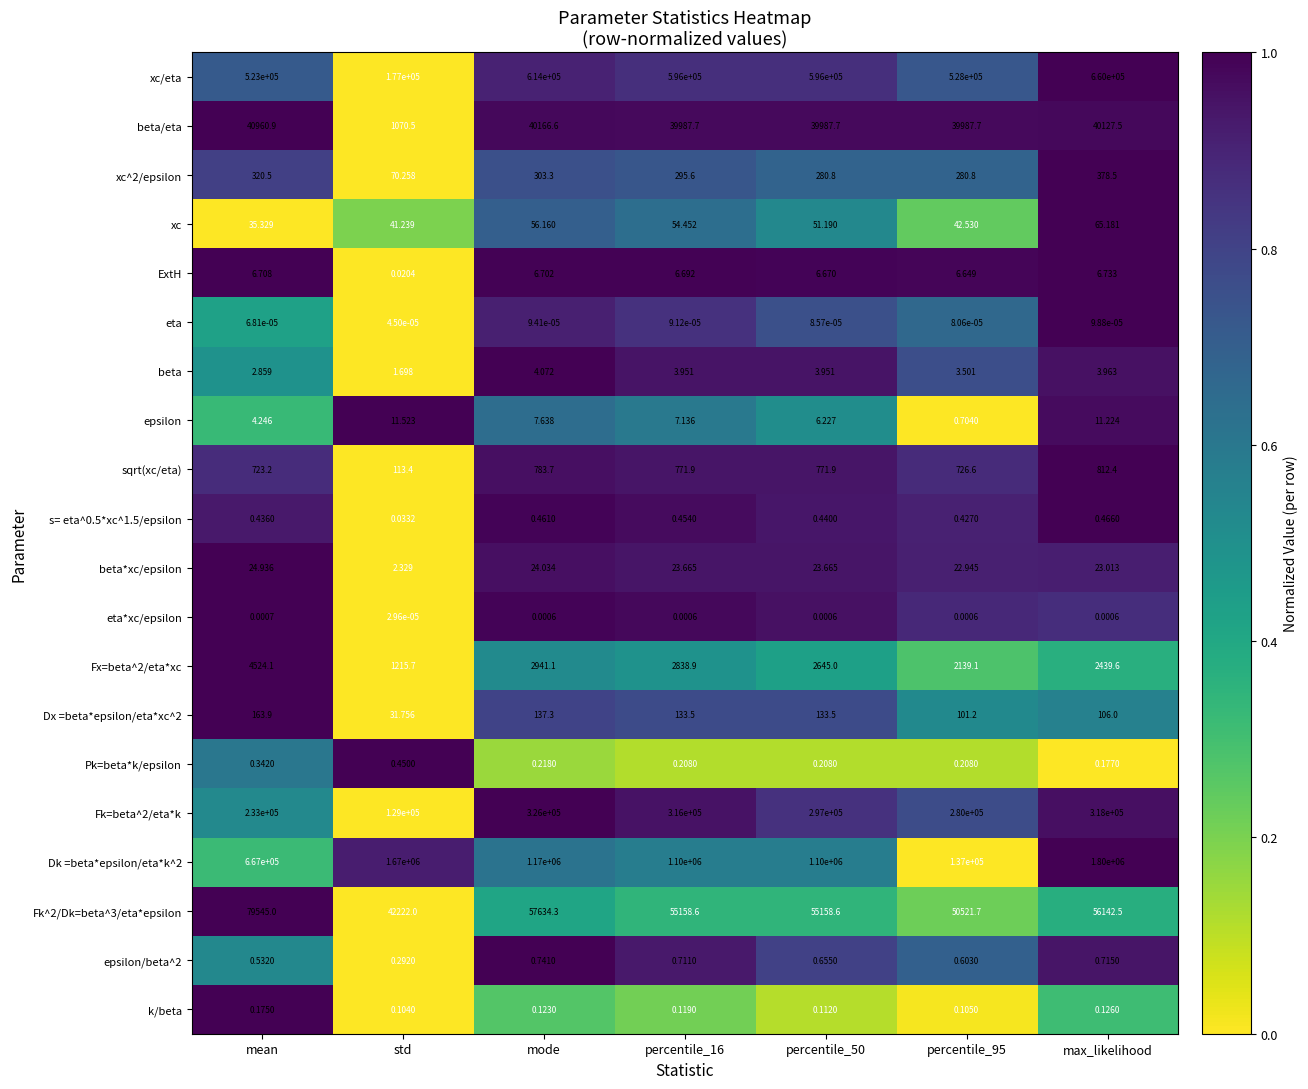

At which label does beta/eta first exceed 39987?

mean